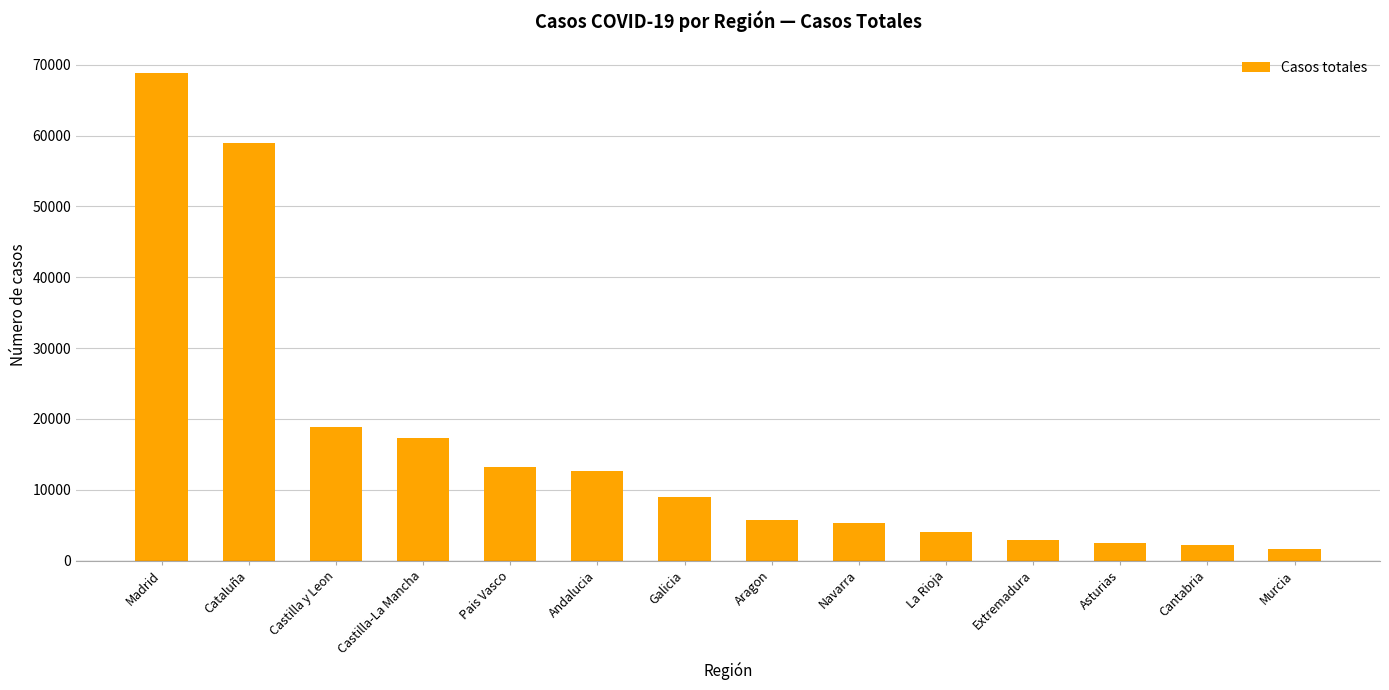

What is the minimum value shown in the chart?

1587